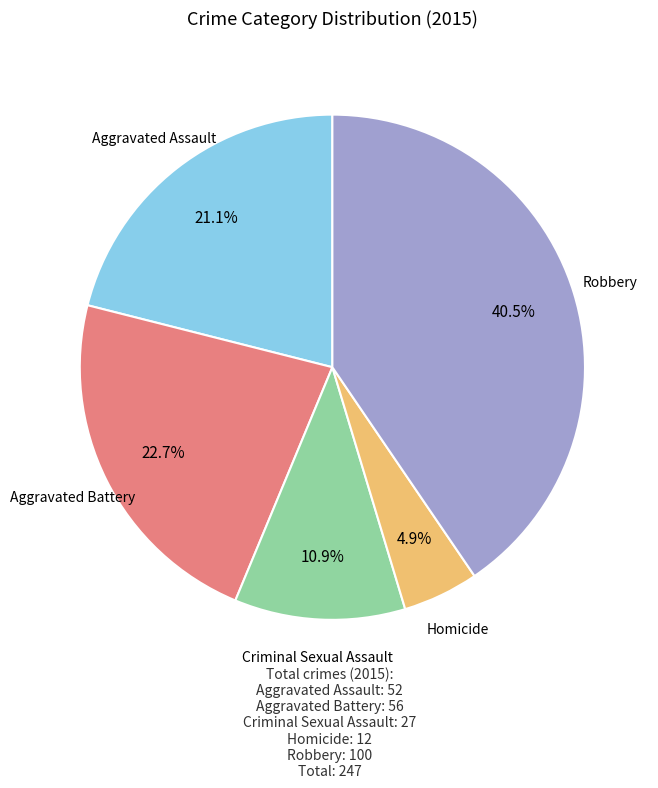

What portion of the pie excludes Robbery?

59.5%